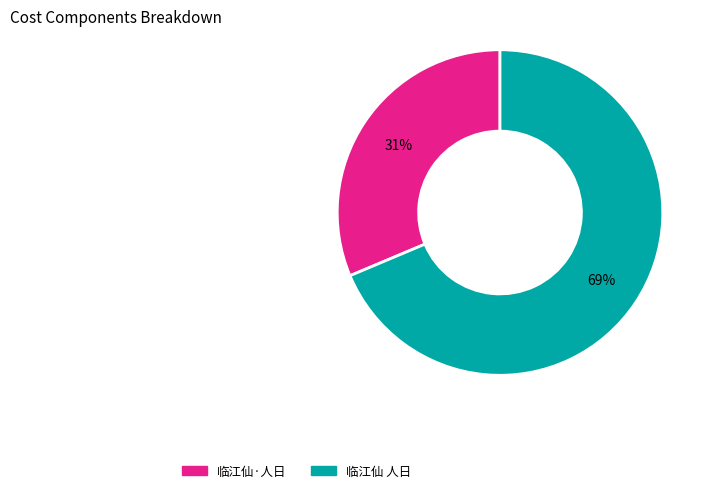

Does any single category account for the majority?

Yes